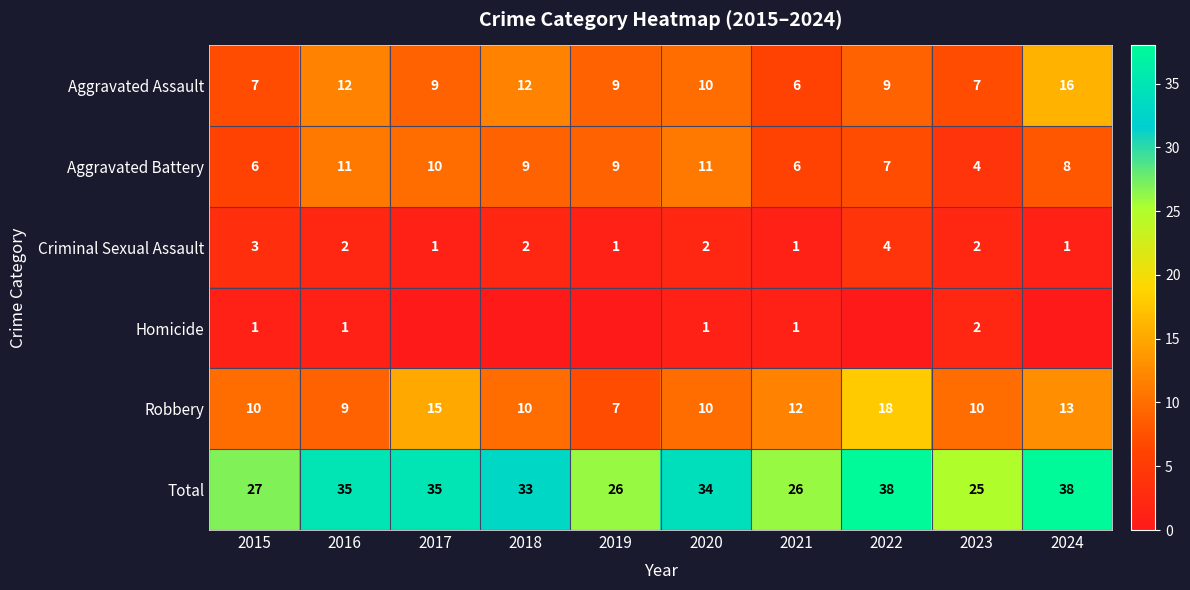

Which series has the largest total across all categories?

Total